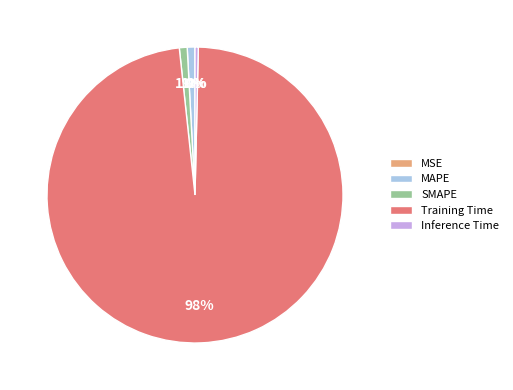

To the nearest percent, what portion does MAPE represent?

1%